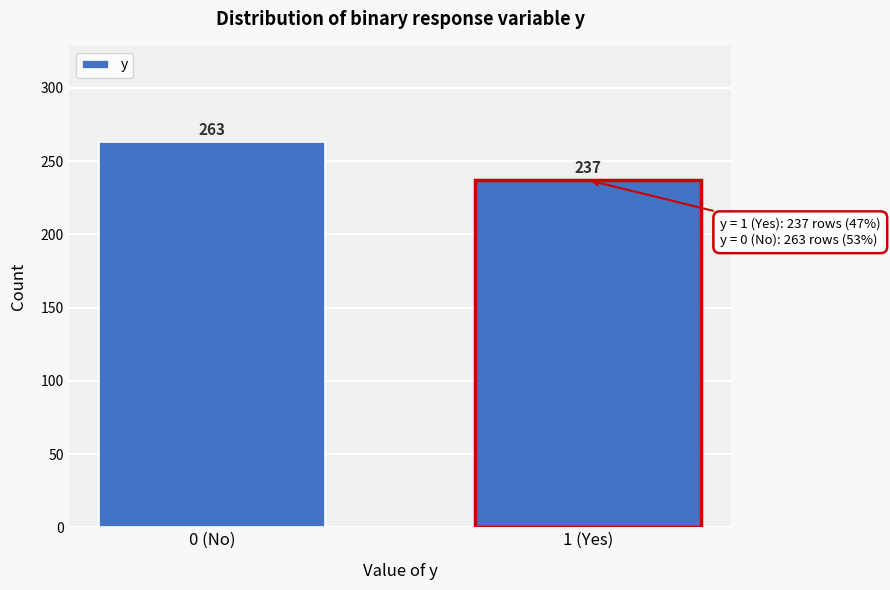

Reading left to right, transcribe all the data shown in this chart.

263	237